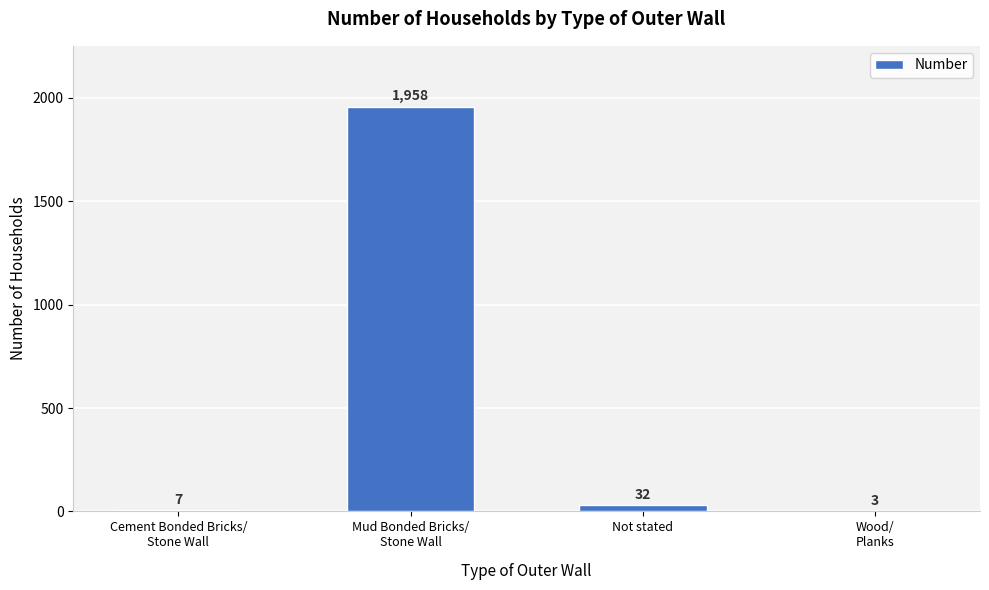

At which label does the data first exceed 32?

Mud Bonded Bricks/
Stone Wall